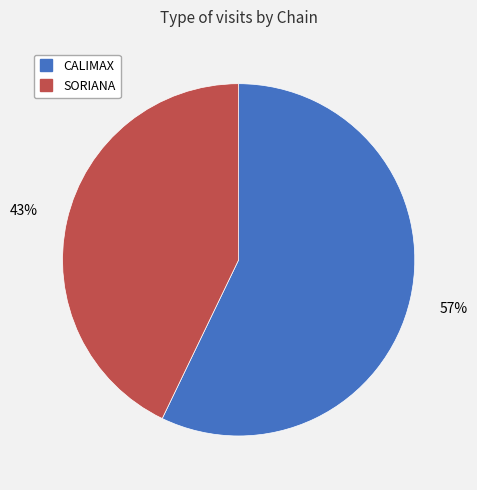

Rank the categories by value from highest to lowest.

CALIMAX, SORIANA